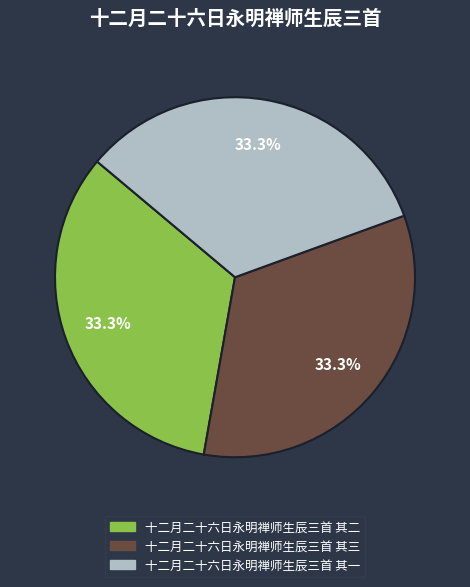

Combined, do 十二月二十六日永明禅师生辰三首 其二 and 十二月二十六日永明禅师生辰三首 其一 account for over 50%?

Yes